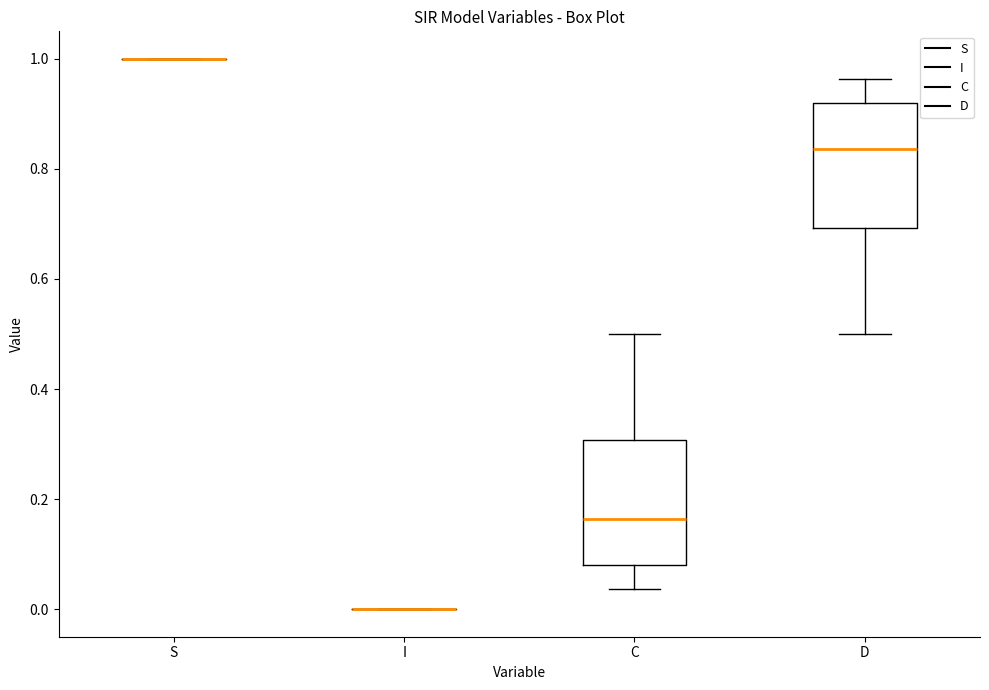

Reading left to right, read every box against the y-axis: the position of its median line, the range the box covers, and the ends of its whiskers. The values are not printed on the chart, so give them approximately, as read against the axis.

S: box collapsed to a line at 1.00, whiskers 1.00 to 1.00
I: box collapsed to a line at 0.00, whiskers 0.00 to 0.00
C: median 0.16, box 0.08 to 0.30, whiskers 0.04 to 0.50
D: median 0.84, box 0.70 to 0.92, whiskers 0.50 to 0.96